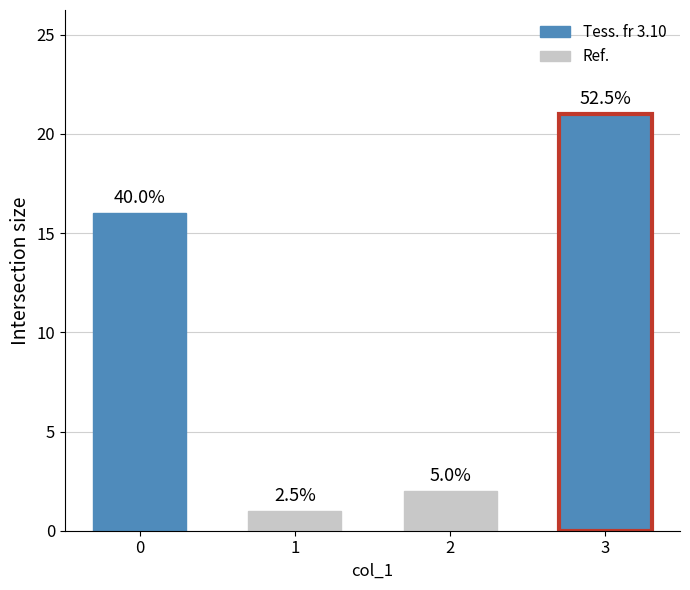

The chart shows a value of 2 at 2. True or false?

True